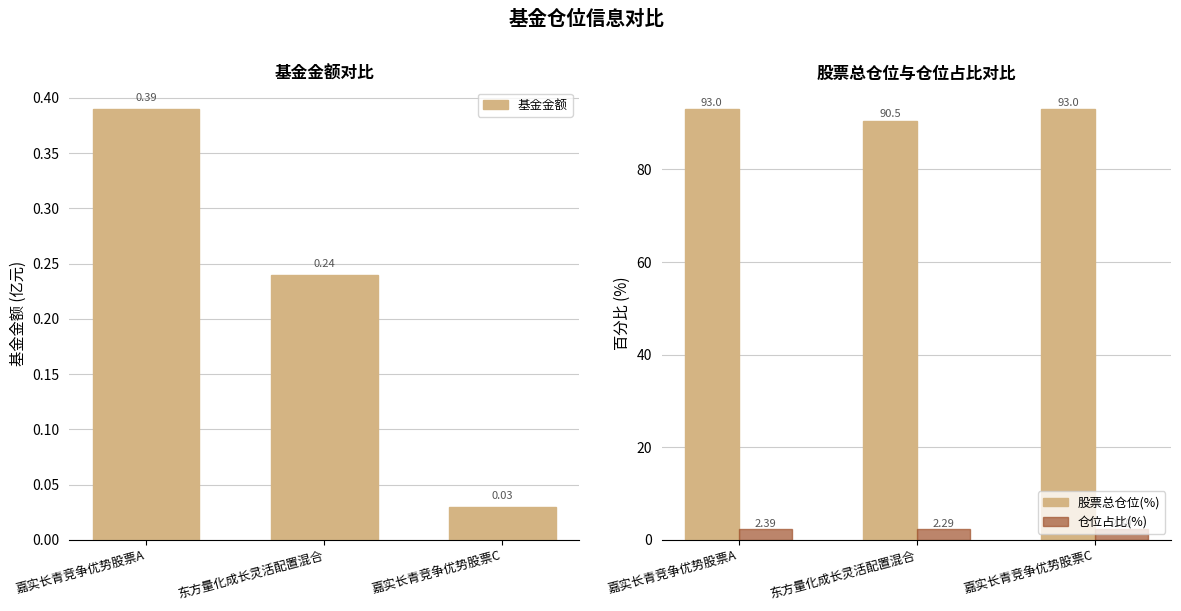

Reading left to right, transcribe all the data shown in this chart.

基金金额: 嘉实长青竞争优势股票A=0.4	东方量化成长灵活配置混合=0.2	嘉实长青竞争优势股票C=0.0
股票总仓位(%): 嘉实长青竞争优势股票A=93.0	东方量化成长灵活配置混合=90.5	嘉实长青竞争优势股票C=93.0
仓位占比(%): 嘉实长青竞争优势股票A=2.4	东方量化成长灵活配置混合=2.3	嘉实长青竞争优势股票C=2.4